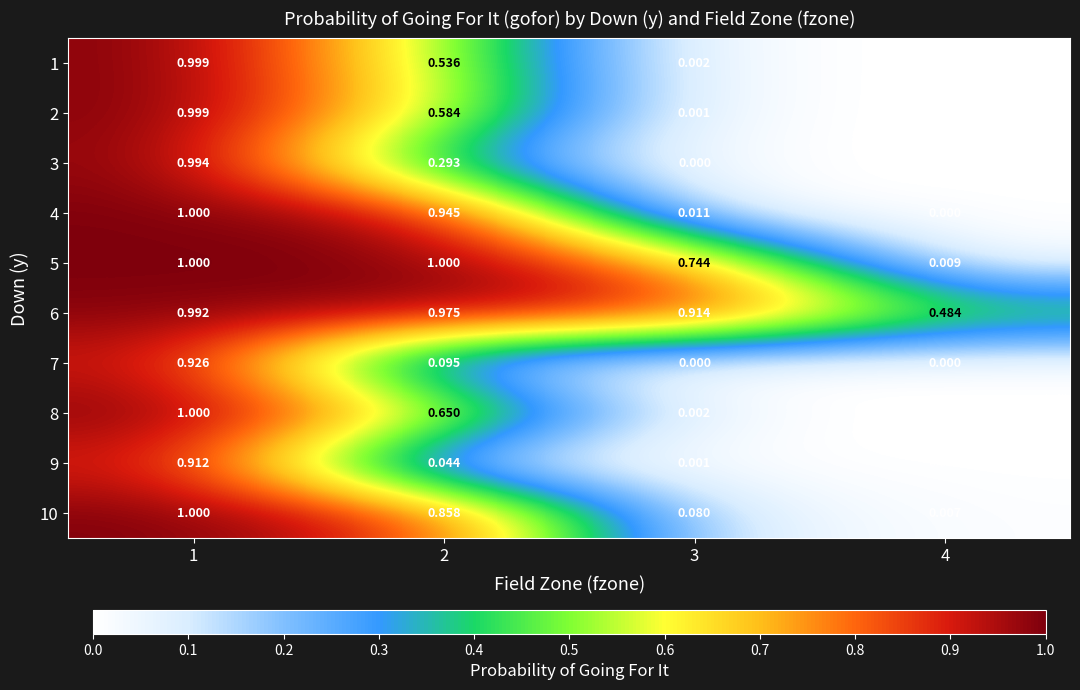

How many values in 4 are above zero?

3